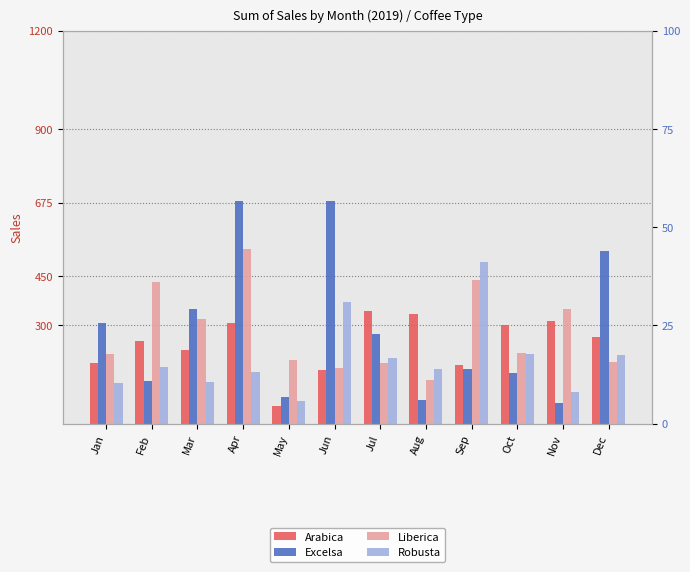

Rank the series at Dec from lowest to highest value.

Liberica, Robusta, Arabica, Excelsa